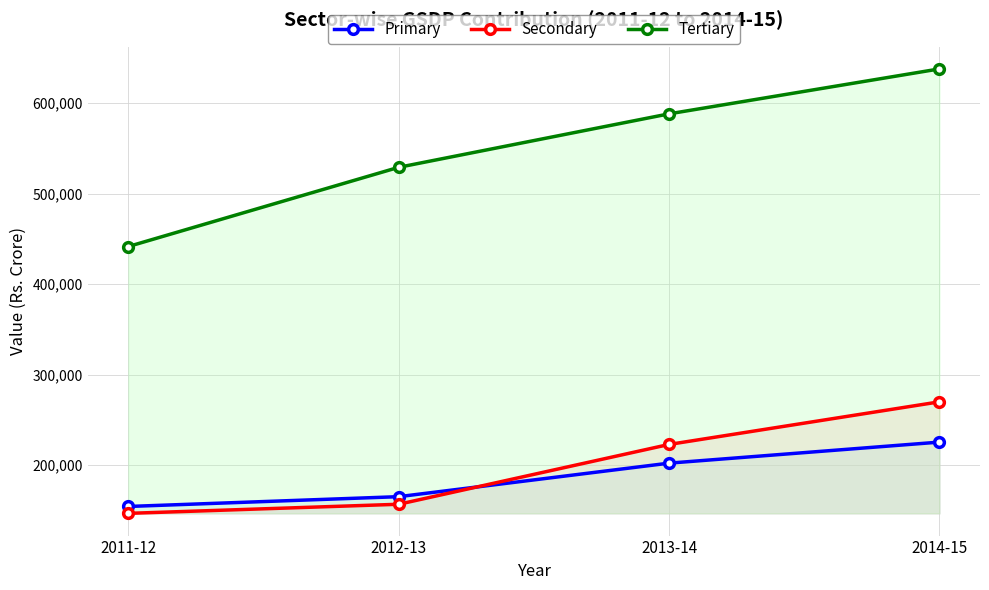

Between 2012-13 and 2011-12, which is larger?

2012-13